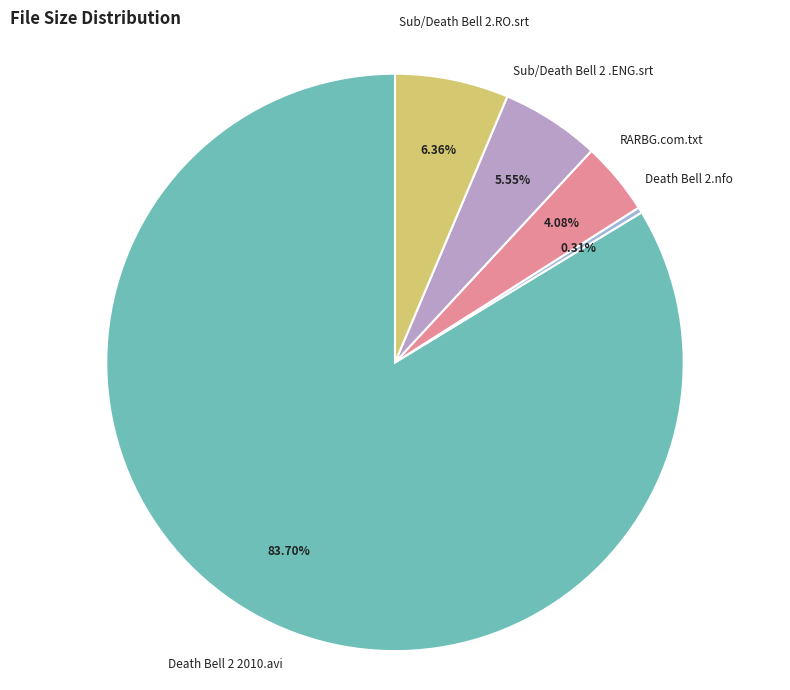

Approximately how many times larger is the value at Death Bell 2 2010.avi compared to Death Bell 2.nfo?

268.2